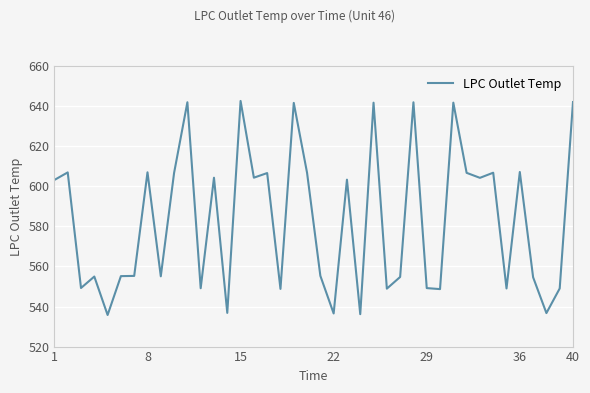

What is the difference between the maximum and minimum values?

106.9